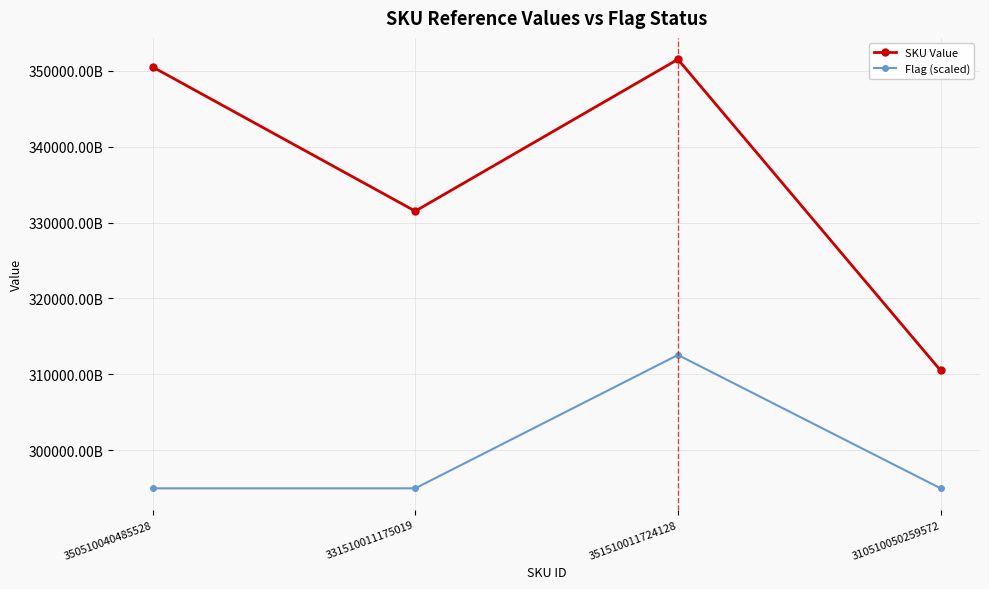

List the labels in order of SKU Value value, smallest first.

310510050259572, 331510011175019, 350510040485528, 351510011724128